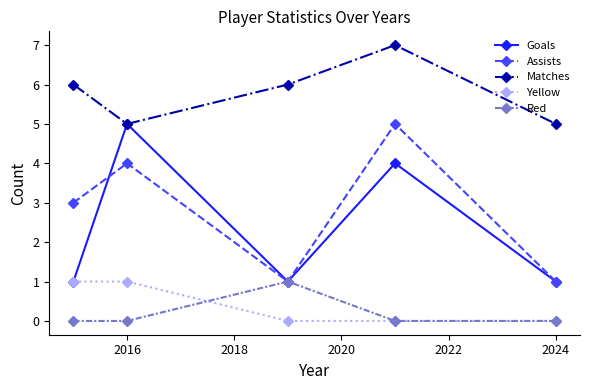

How many series are shown in this chart?

5